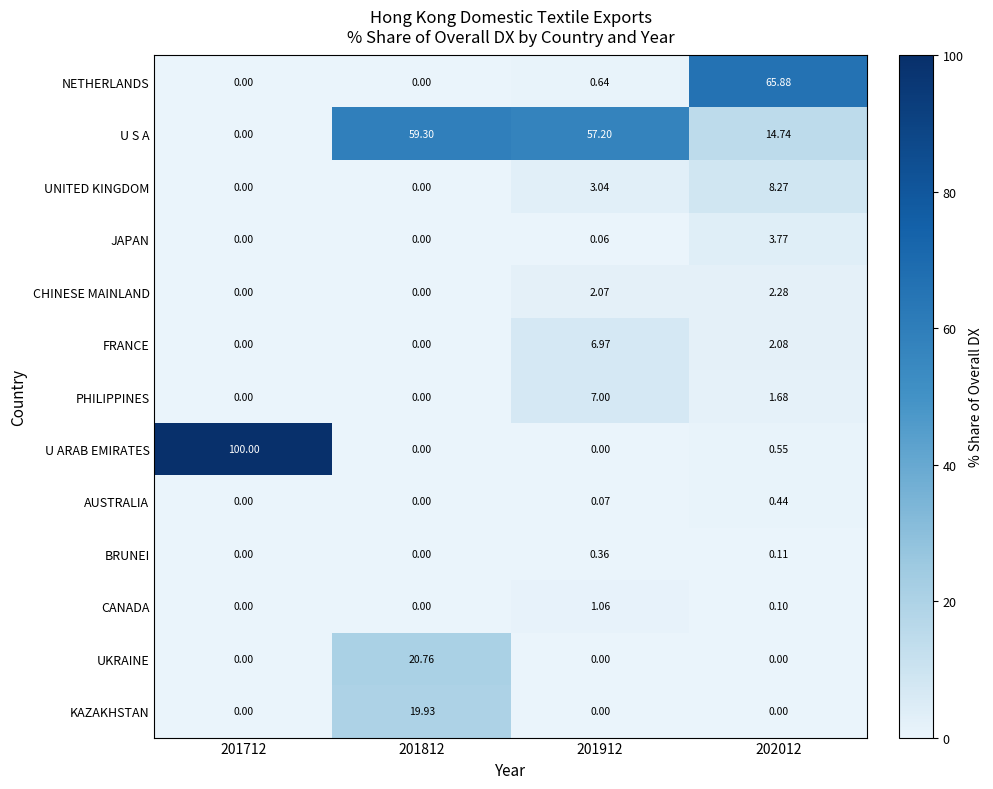

Between 201812 and 201912, which series saw the biggest shift?

UKRAINE